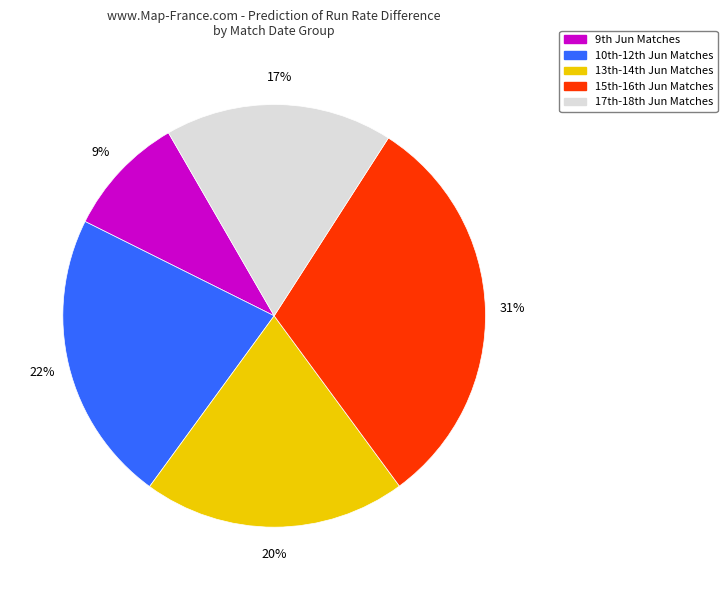

Rank the categories by value from lowest to highest.

9th Jun Matches, 17th-18th Jun Matches, 13th-14th Jun Matches, 10th-12th Jun Matches, 15th-16th Jun Matches